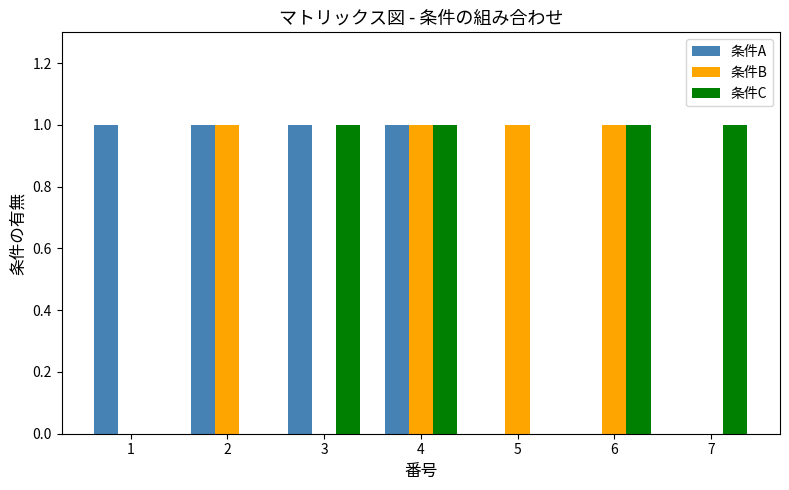

True or false: 条件A has a value of 1 at 7.

False